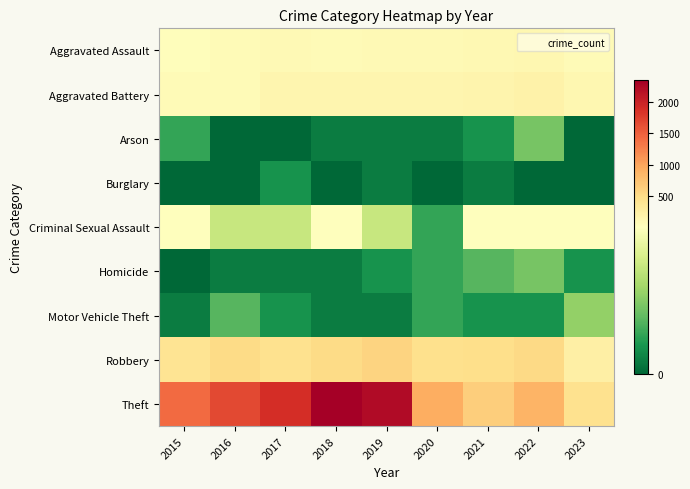

Rank the series at 2021 from highest to lowest value.

Theft, Robbery, Aggravated Battery, Aggravated Assault, Criminal Sexual Assault, Homicide, Arson, Motor Vehicle Theft, Burglary